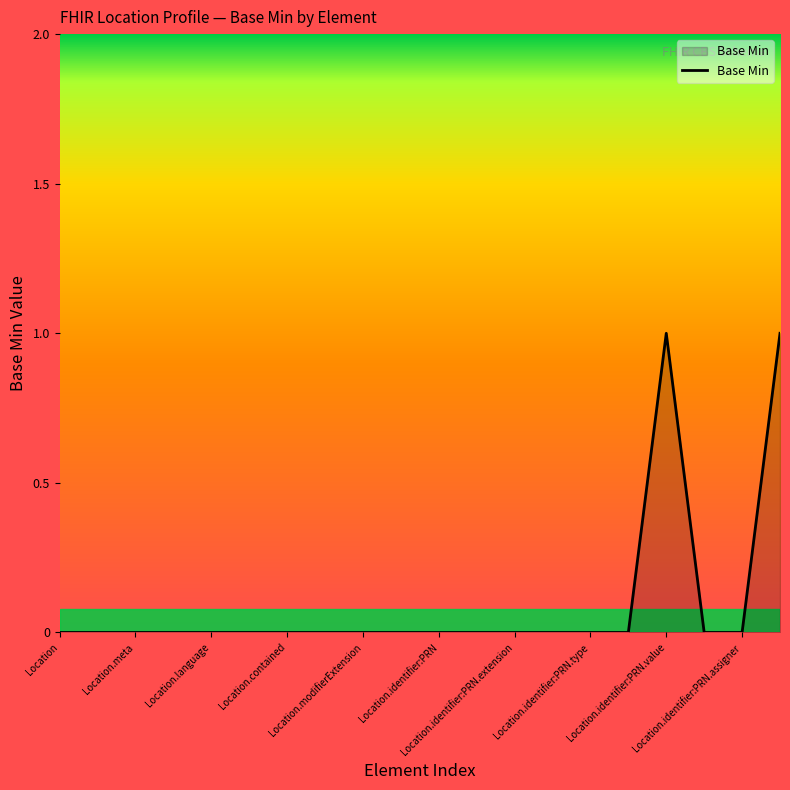

How many values are between 0 and 1?

20